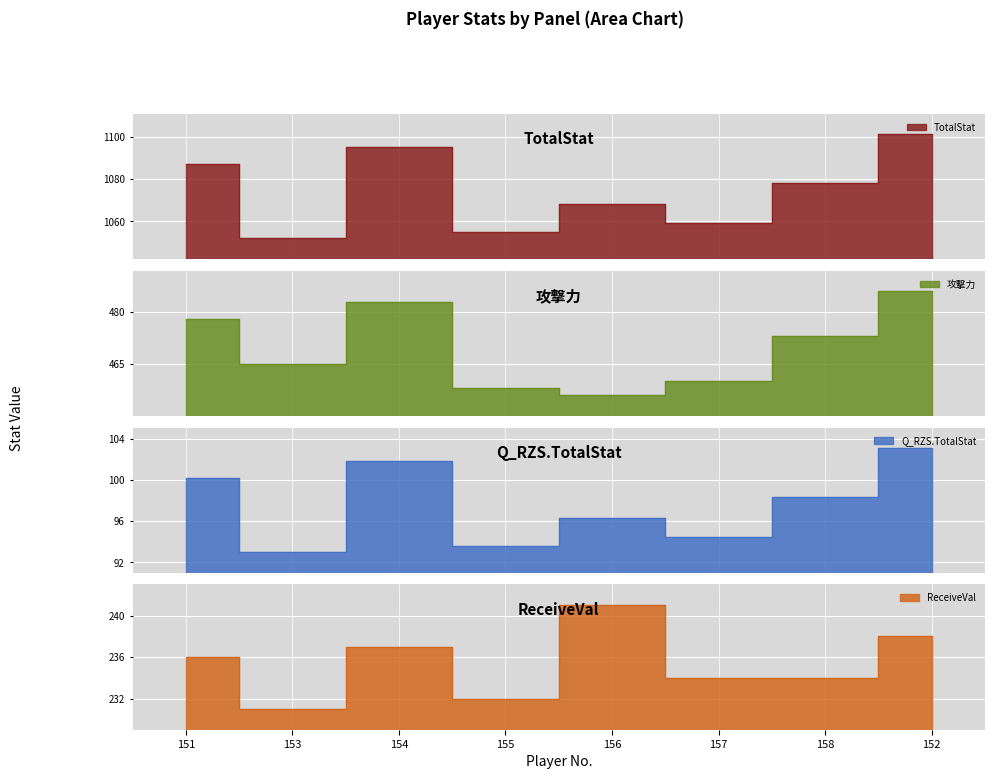

How many data points in 攻撃力 are less than 473?

4